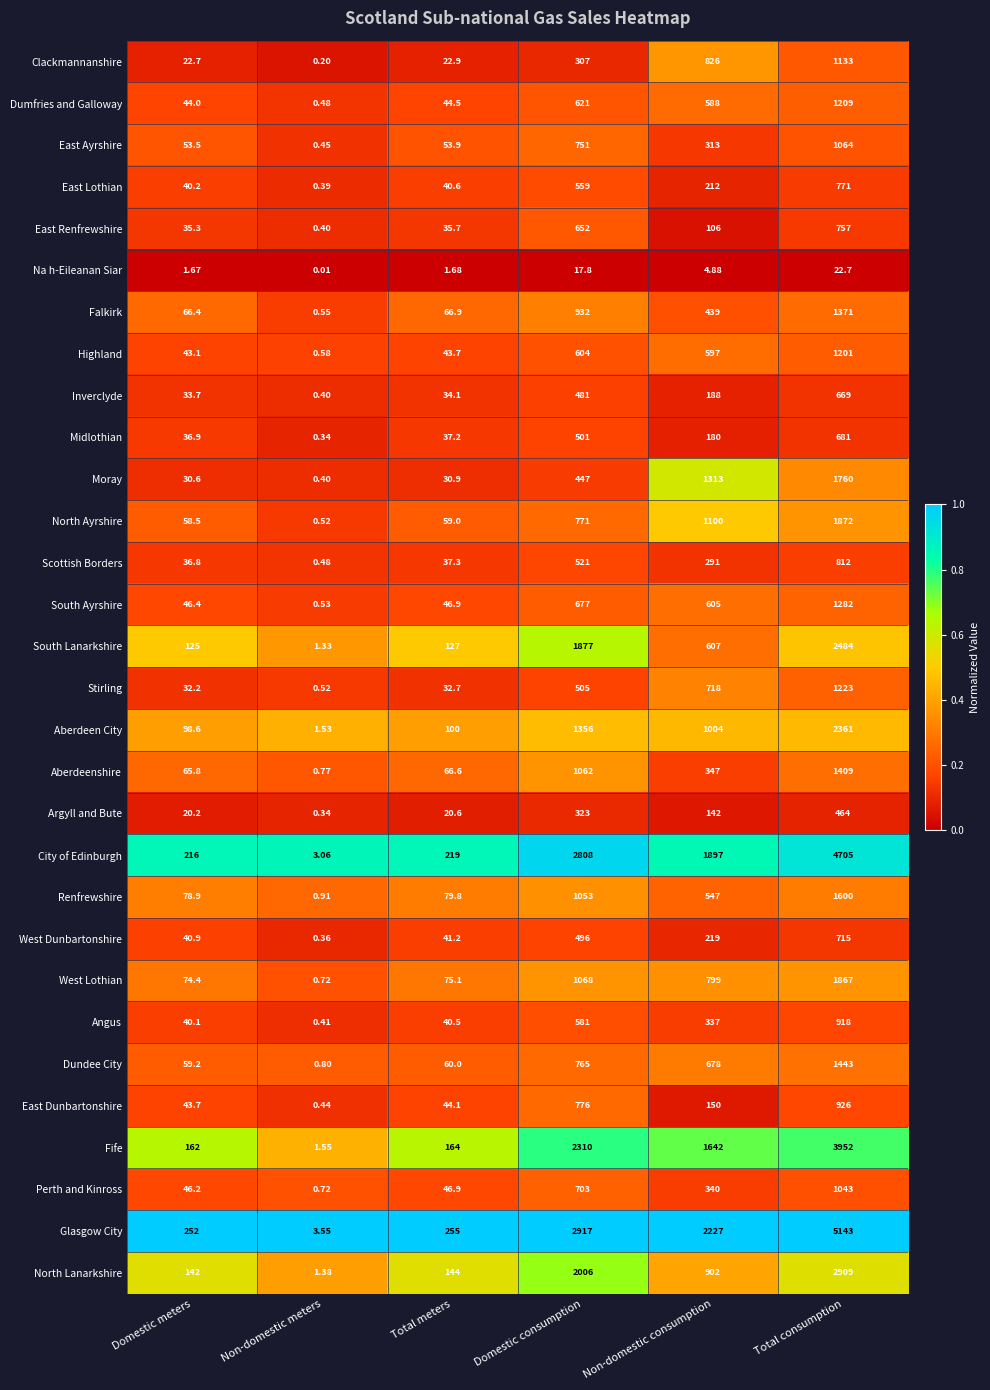

What is the maximum value shown in the chart?

5143.0